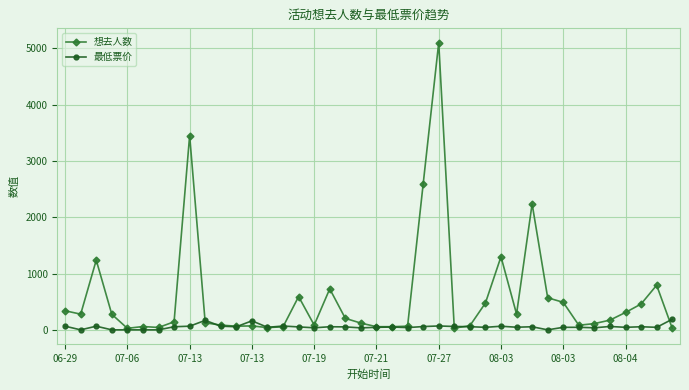

What is the greatest value displayed?

5101.0